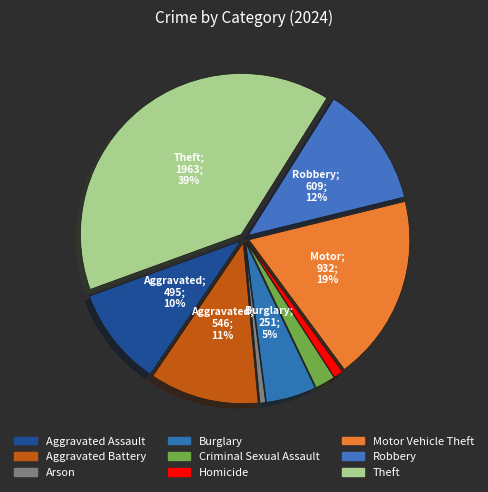

What percentage is NOT represented by Criminal Sexual Assault?

98.0%